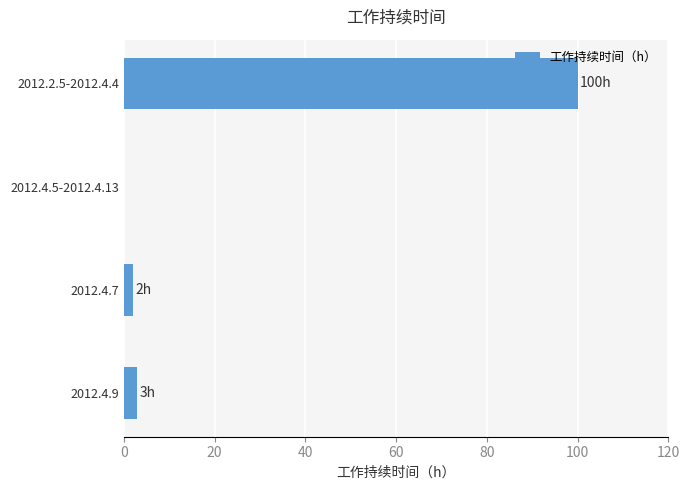

Reading bottom to top, extract all data points from this chart.

2012.4.9=3	2012.4.7=2	2012.4.5-2012.4.13=0	2012.2.5-2012.4.4=100